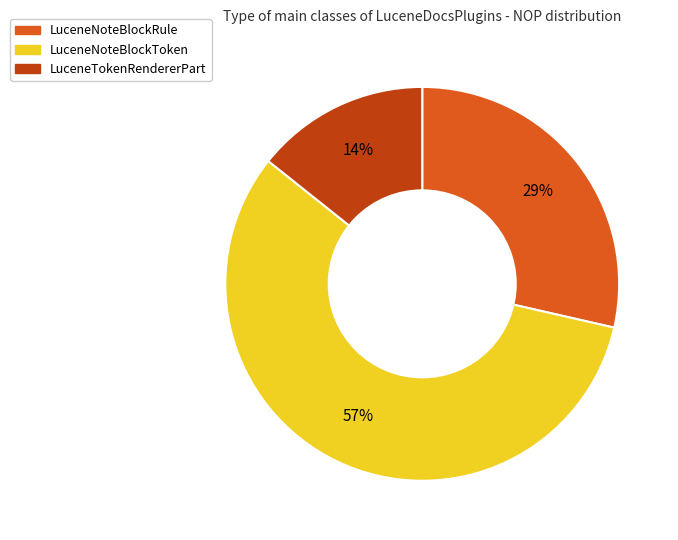

Count the number of slices in the pie.

3